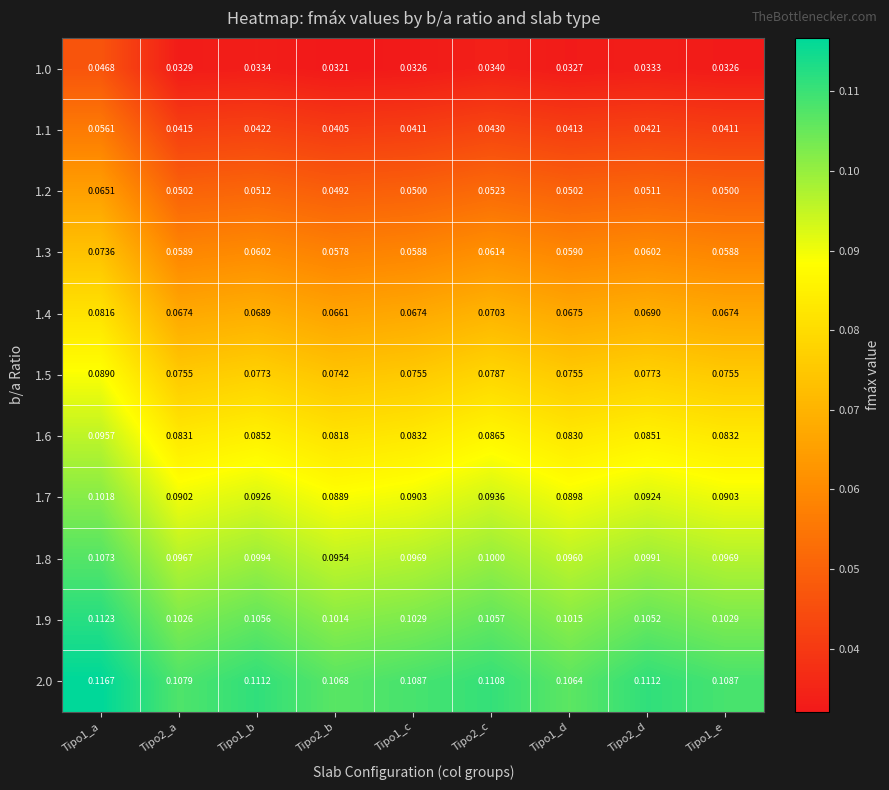

What is the total value across all series at Tipo1_a?

0.9